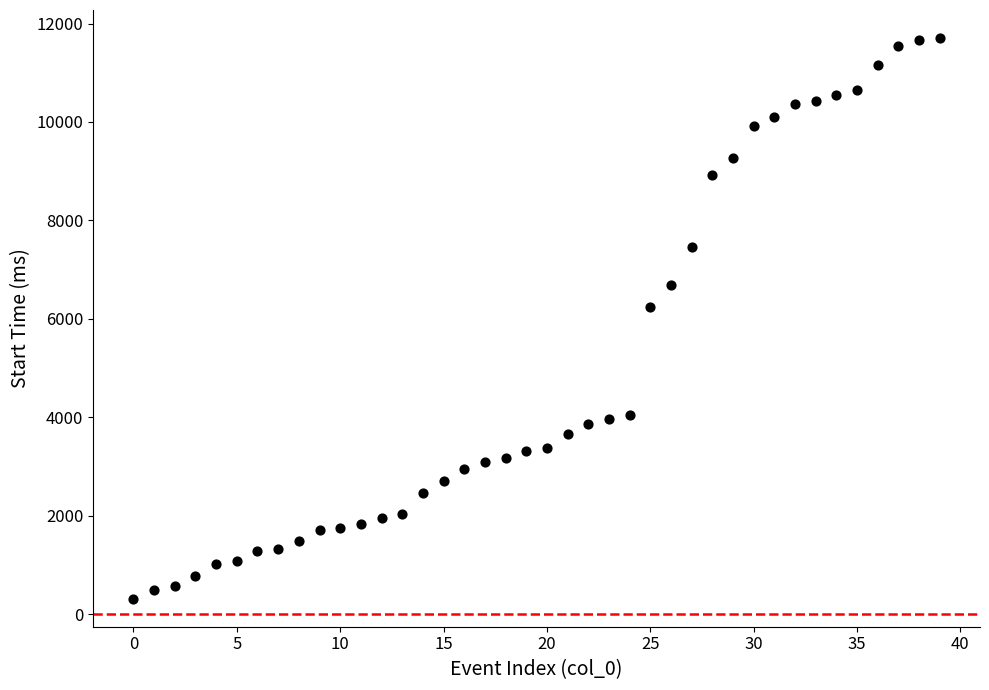

What Y value in the scatter plot is closest to 6010?

6236.5